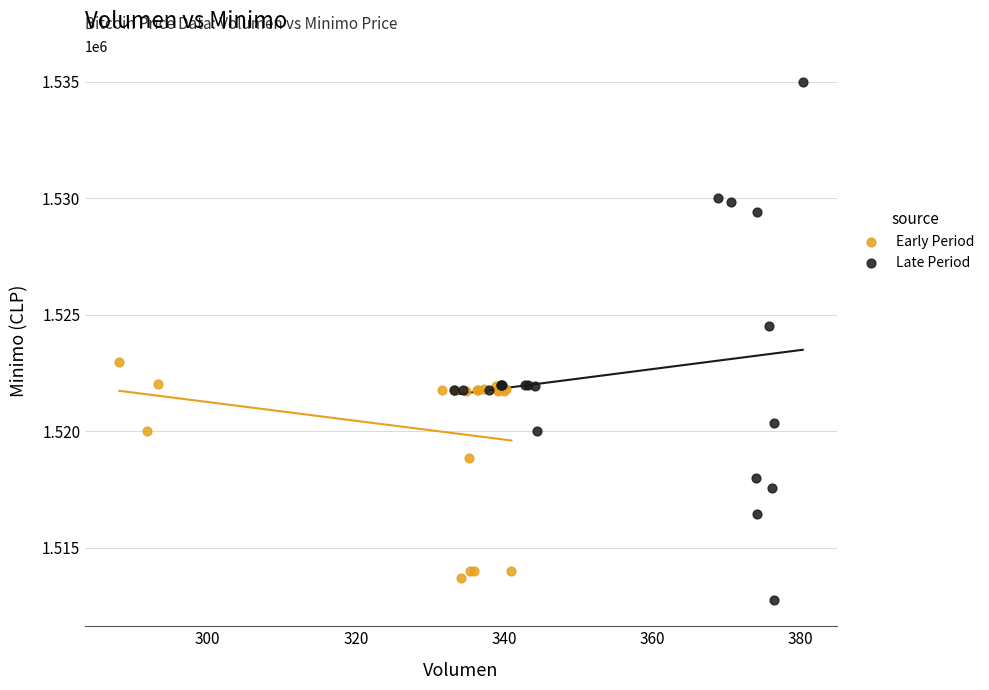

Which series has the largest Y range (max minus min)?

Late Period